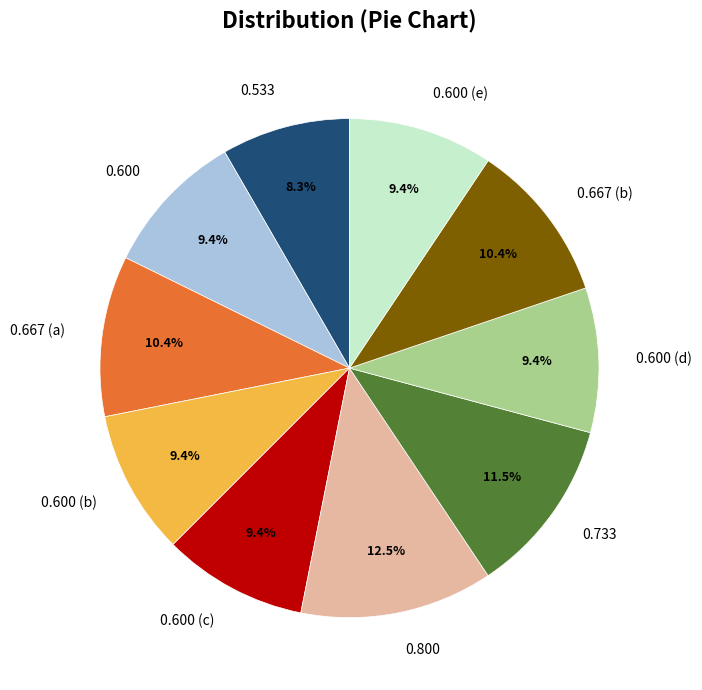

Which slice is the smallest?

0.533